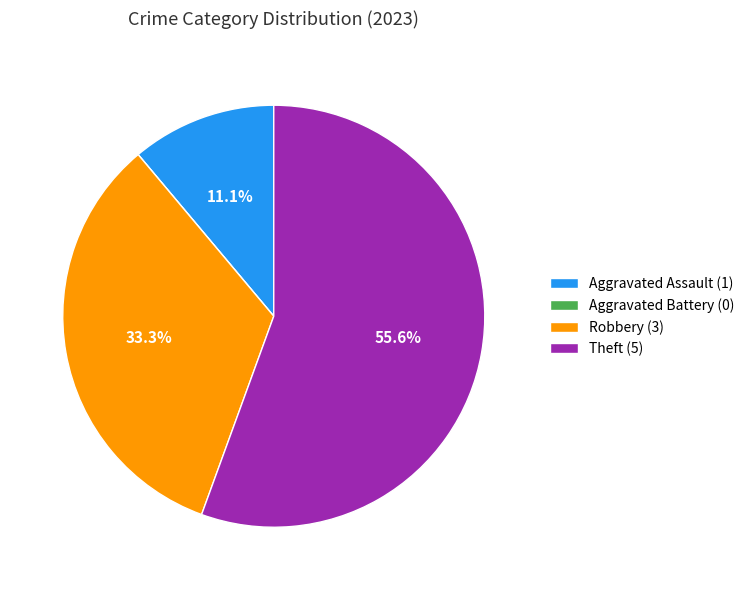

The Aggravated Assault slice represents 19% of the pie. True or false?

False